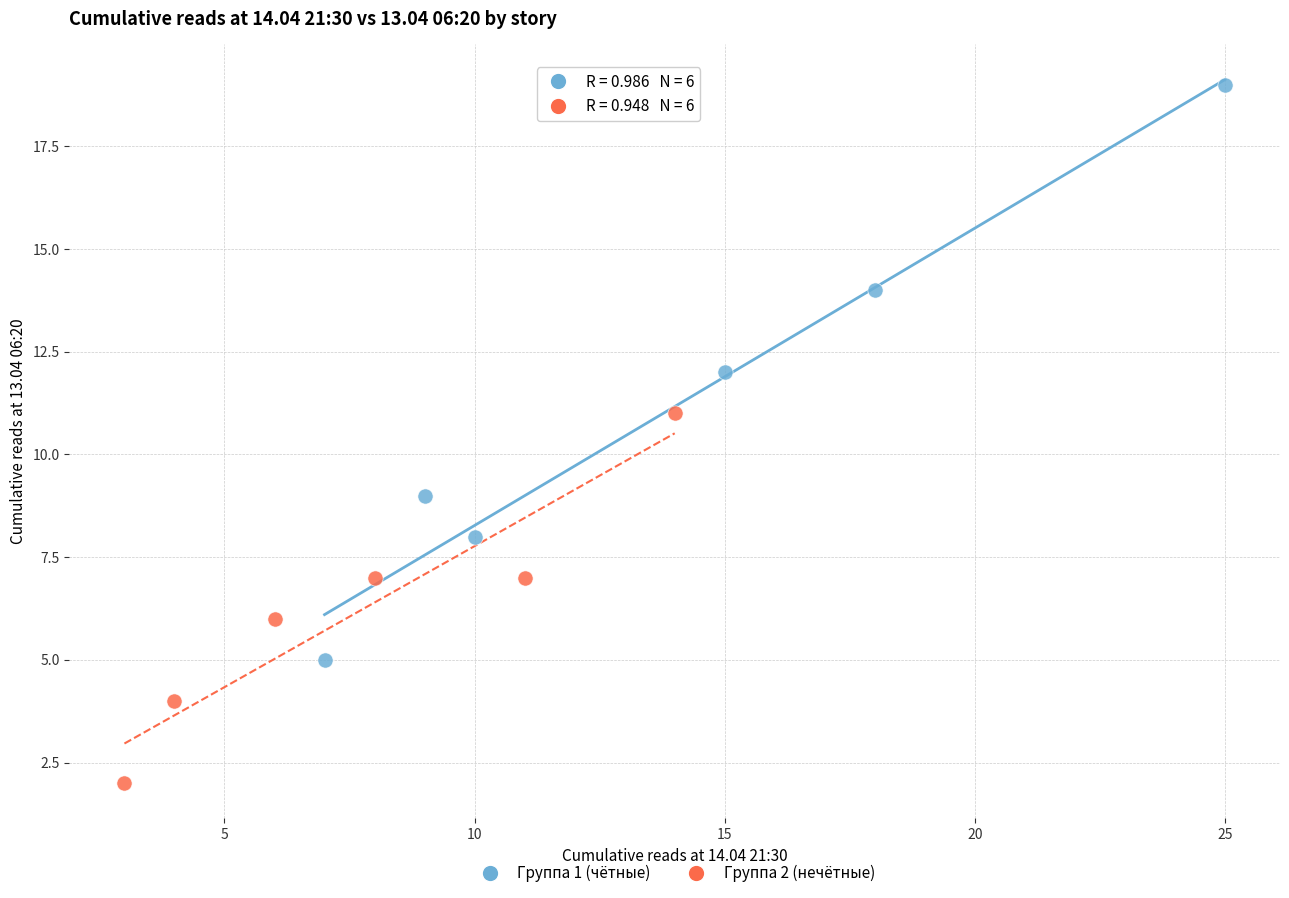

Which series reaches the maximum Y coordinate?

Группа 1 (чётные)